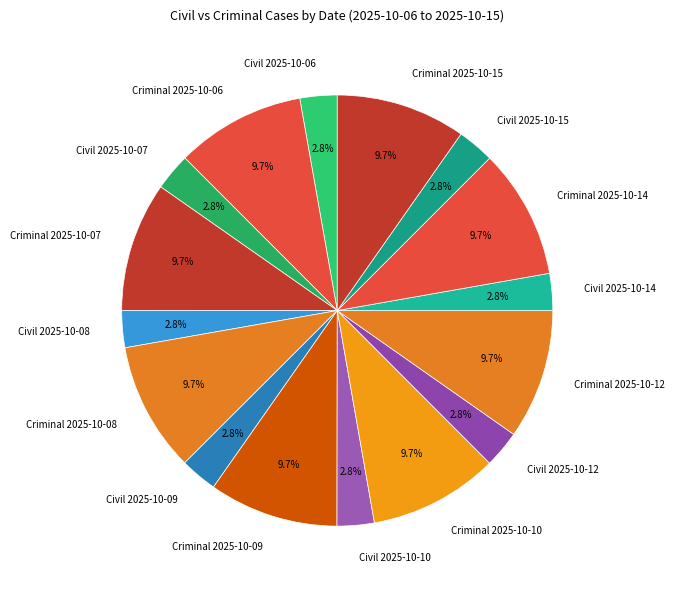

Is there any slice that represents more than half of the pie?

No